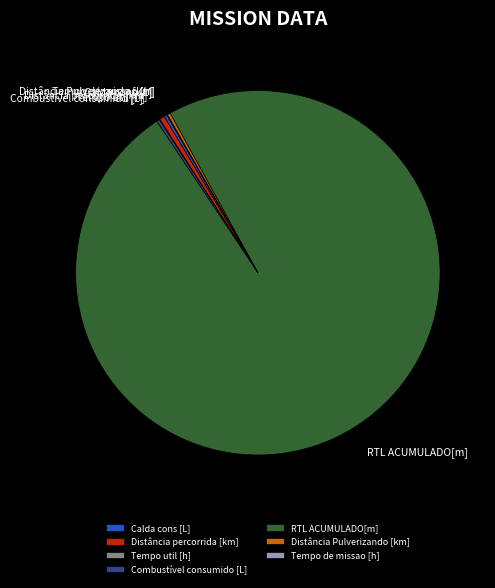

Which slice is the largest?

RTL ACUMULADO[m]